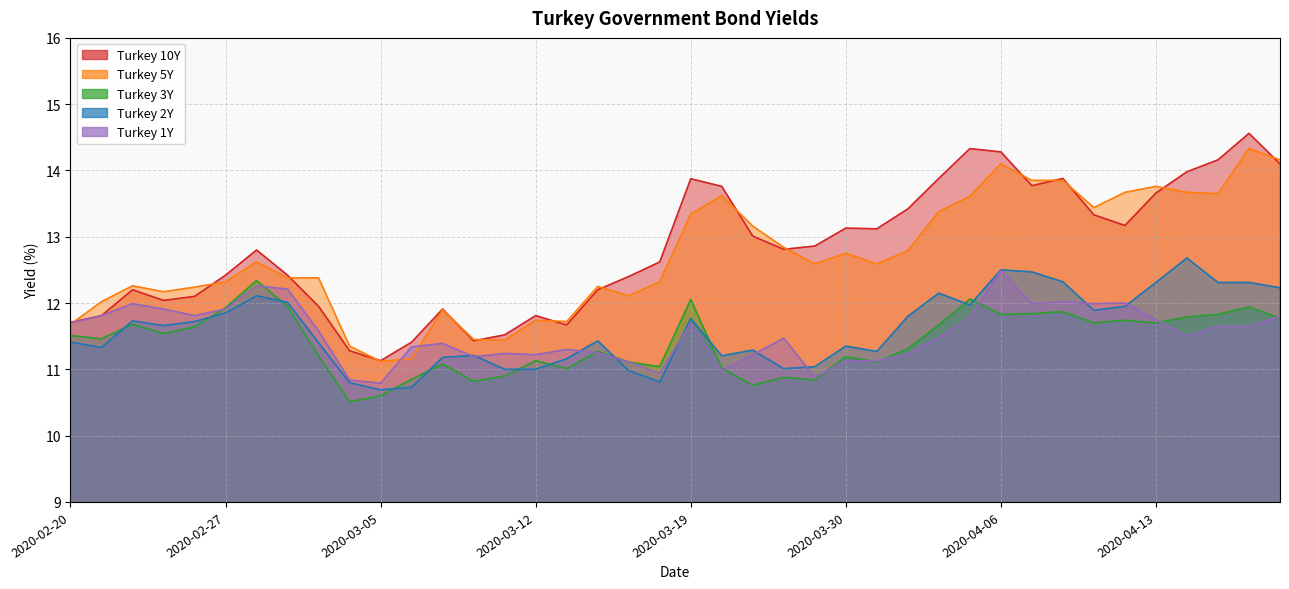

At 2020-04-08, list the series in order from smallest to largest.

Turkey 3Y, Turkey 1Y, Turkey 2Y, Turkey 5Y, Turkey 10Y